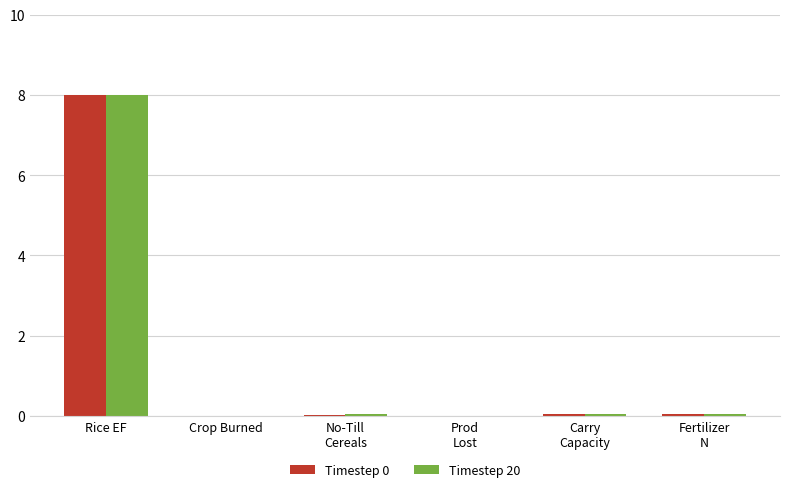

True or false: Timestep 0 has a value of 8.0 at Rice EF.

True